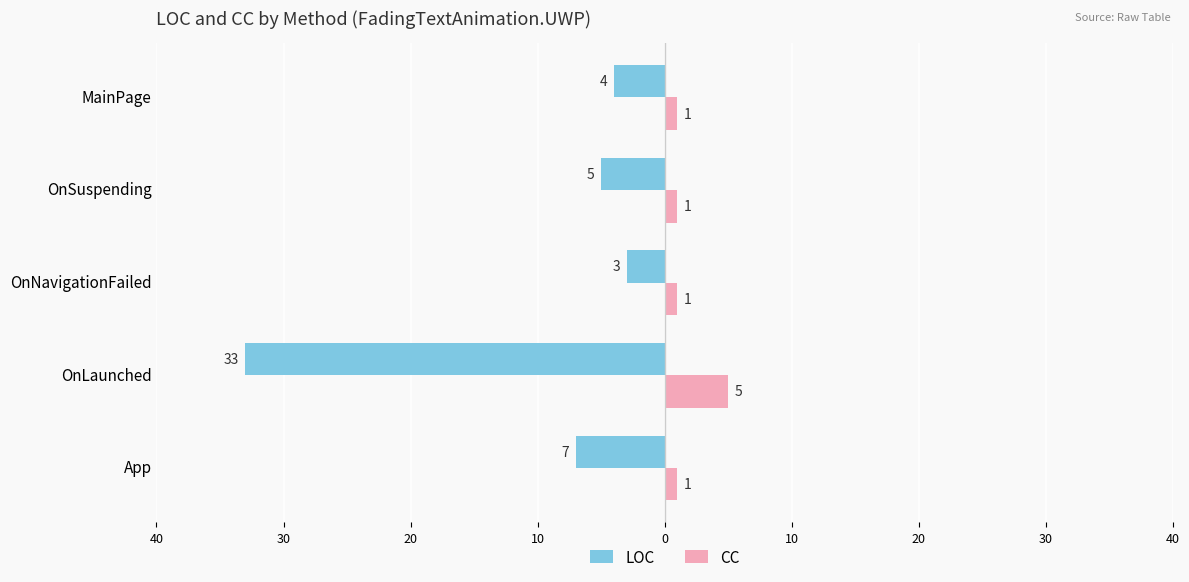

What are all the series names shown in the legend?

LOC, CC